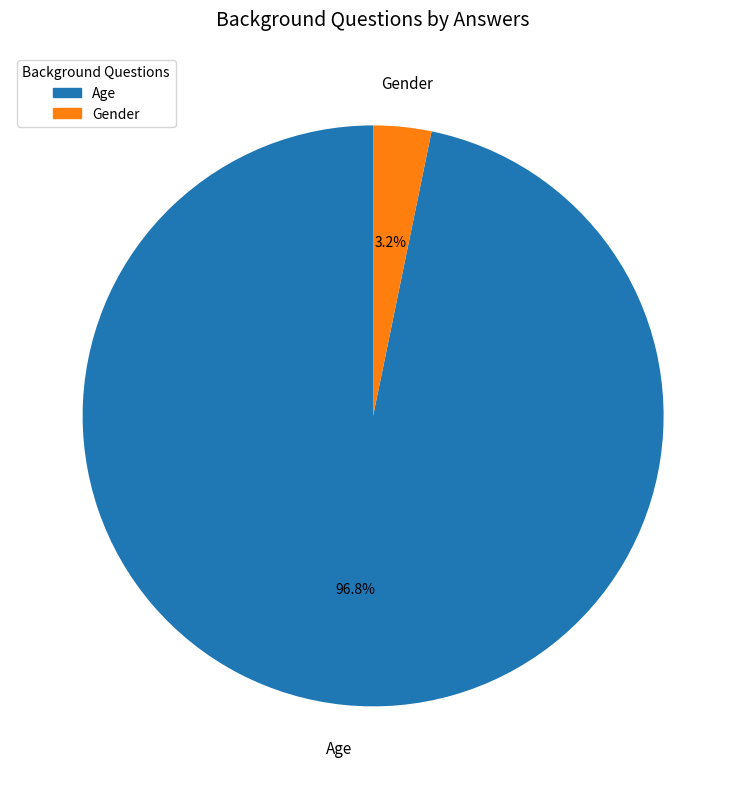

Is there any slice that represents more than half of the pie?

Yes